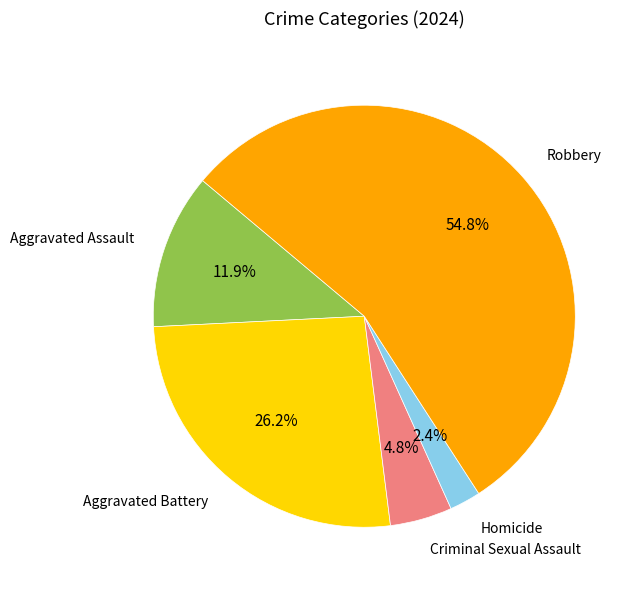

Approximately how many times larger is the value at Aggravated Battery compared to Aggravated Assault?

2.2